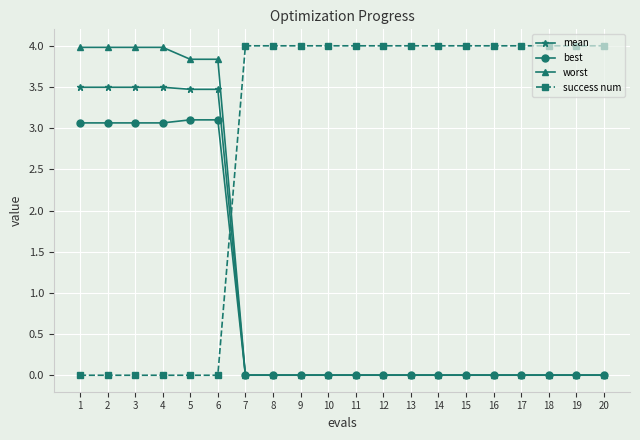

How many distinct data groups are displayed?

4